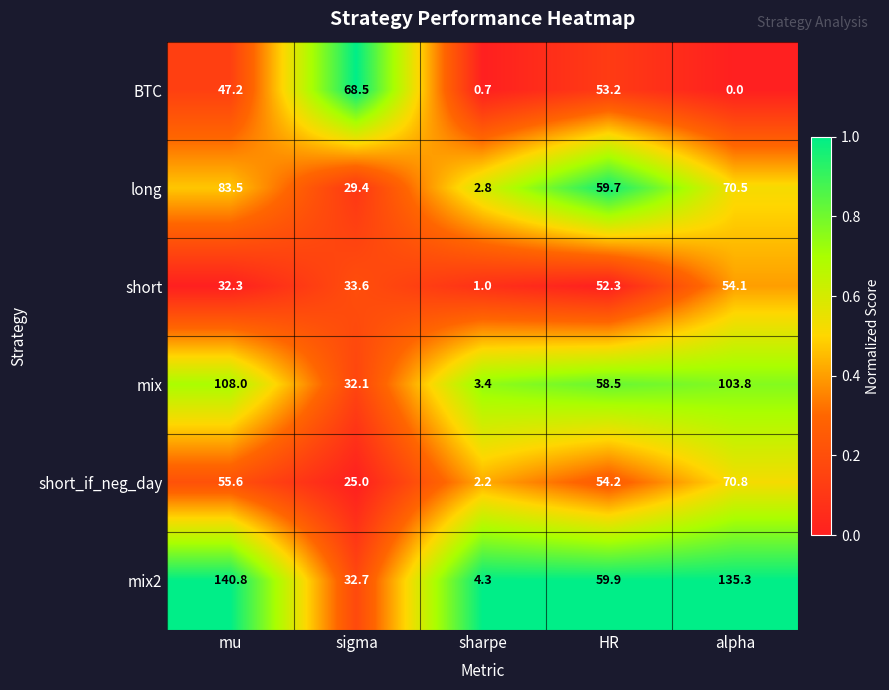

Which label corresponds to the smallest value in the chart?

alpha